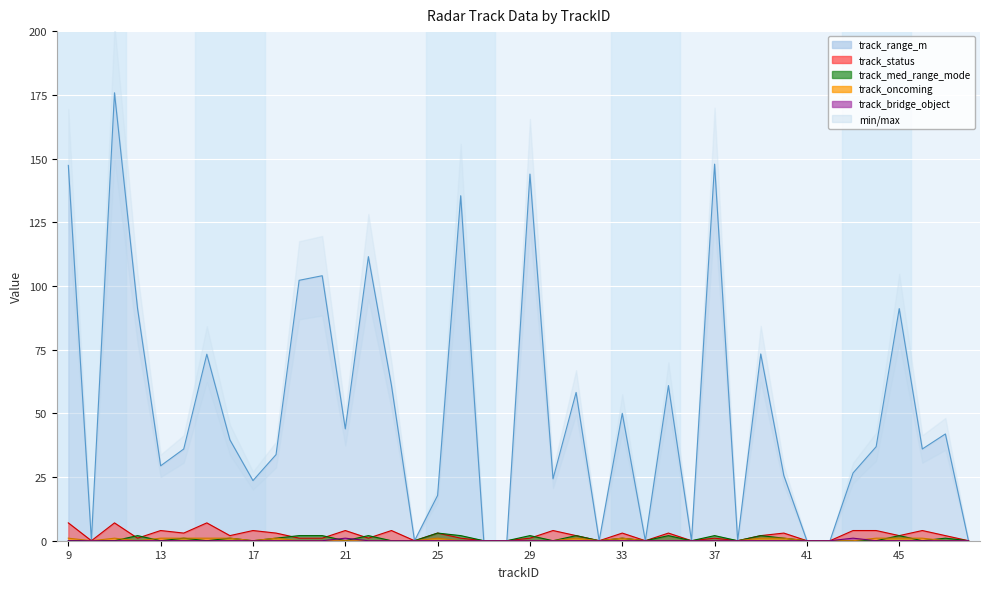

Reading left to right, list all the values displayed in this chart.

track_range_m: 9=147.3	10=0.0	11=175.8	12=91.1	13=29.4	14=36.0	15=73.2	16=39.6	17=23.6	18=33.8	19=102.2	20=104.0	21=43.9	22=111.5	23=61.0	24=0.0	25=17.8	26=135.4	27=0.0	28=0.0	29=143.9	30=24.3	31=58.2	32=0.0	33=50.0	34=0.0	35=60.9	36=0.0	37=147.8	38=0.0	39=73.3	40=25.6	41=0.0	42=0.0	43=26.6	44=36.9	45=91.1	46=36.0	47=41.9	48=0.0
track_status: 9=7.0	10=0.0	11=7.0	12=1.0	13=4.0	14=3.0	15=7.0	16=2.0	17=4.0	18=3.0	19=1.0	20=1.0	21=4.0	22=1.0	23=4.0	24=0.0	25=3.0	26=1.0	27=0.0	28=0.0	29=1.0	30=4.0	31=2.0	32=0.0	33=3.0	34=0.0	35=3.0	36=0.0	37=1.0	38=0.0	39=2.0	40=3.0	41=0.0	42=0.0	43=4.0	44=4.0	45=2.0	46=4.0	47=2.0	48=0.0
track_med_range_mode: 9=0.0	10=0.0	11=0.0	12=2.0	13=0.0	14=1.0	15=0.0	16=1.0	17=0.0	18=1.0	19=2.0	20=2.0	21=0.0	22=2.0	23=0.0	24=0.0	25=3.0	26=2.0	27=0.0	28=0.0	29=2.0	30=0.0	31=2.0	32=0.0	33=1.0	34=0.0	35=2.0	36=0.0	37=2.0	38=0.0	39=2.0	40=1.0	41=0.0	42=0.0	43=0.0	44=0.0	45=2.0	46=0.0	47=1.0	48=0.0
track_oncoming: 9=1.0	10=0.0	11=1.0	12=0.0	13=1.0	14=1.0	15=1.0	16=1.0	17=0.0	18=1.0	19=0.0	20=0.0	21=0.0	22=0.0	23=0.0	24=0.0	25=1.0	26=0.0	27=0.0	28=0.0	29=0.0	30=0.0	31=1.0	32=0.0	33=1.0	34=0.0	35=0.0	36=0.0	37=0.0	38=0.0	39=1.0	40=1.0	41=0.0	42=0.0	43=0.0	44=1.0	45=1.0	46=1.0	47=0.0	48=0.0
track_bridge_object: 9=0.0	10=0.0	11=0.0	12=0.0	13=0.0	14=0.0	15=0.0	16=0.0	17=0.0	18=0.0	19=0.0	20=0.0	21=1.0	22=0.0	23=0.0	24=0.0	25=0.0	26=0.0	27=0.0	28=0.0	29=0.0	30=0.0	31=0.0	32=0.0	33=0.0	34=0.0	35=0.0	36=0.0	37=0.0	38=0.0	39=0.0	40=0.0	41=0.0	42=0.0	43=1.0	44=0.0	45=0.0	46=0.0	47=0.0	48=0.0